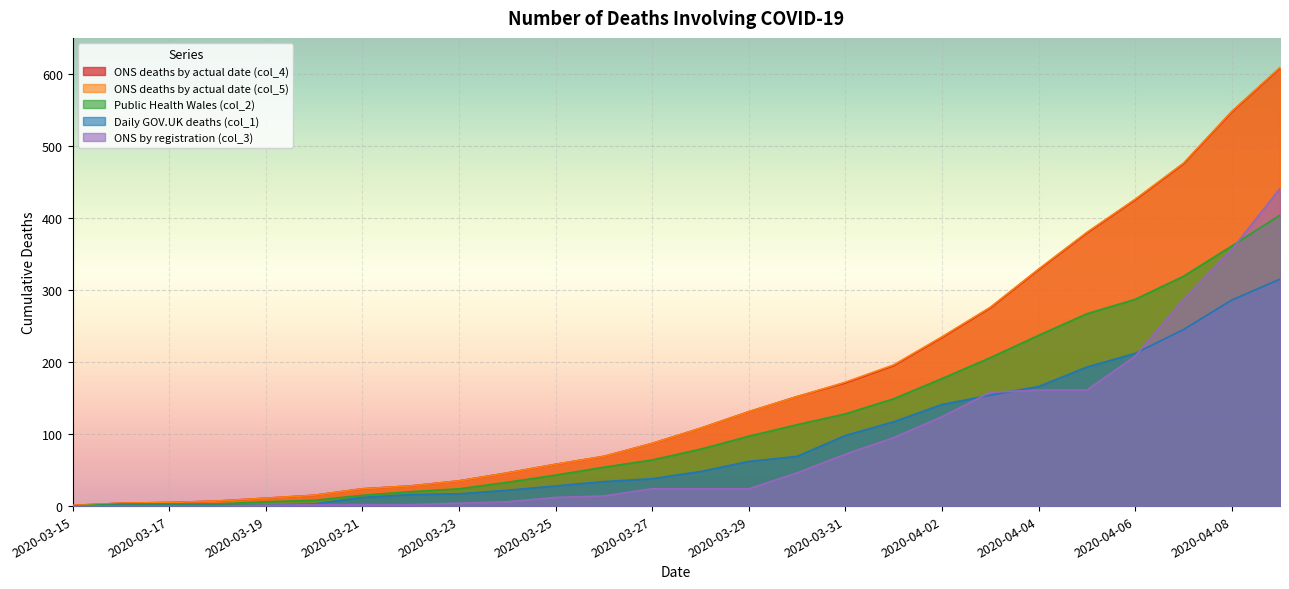

At which label is Daily GOV.UK deaths (col_1) closest to 157?

2020-04-03